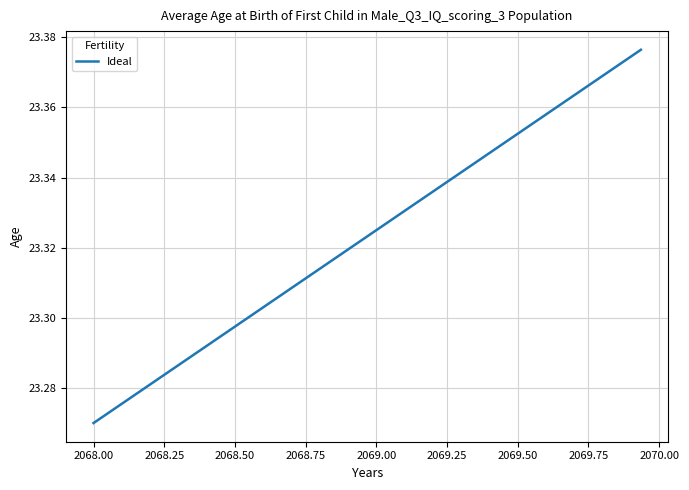

Is this an area chart (filled region under the line)?

No